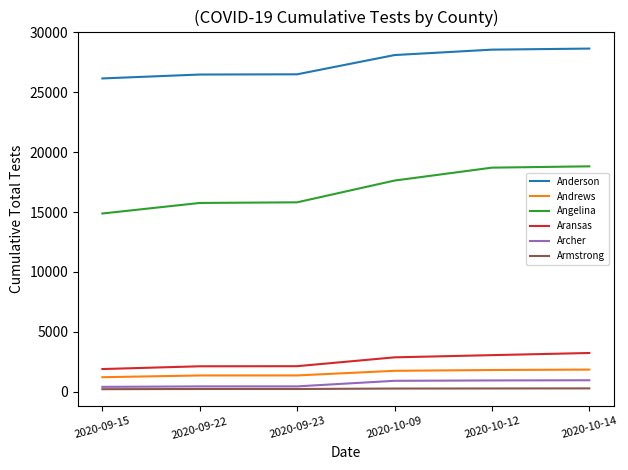

What is the maximum value for Archer?

964